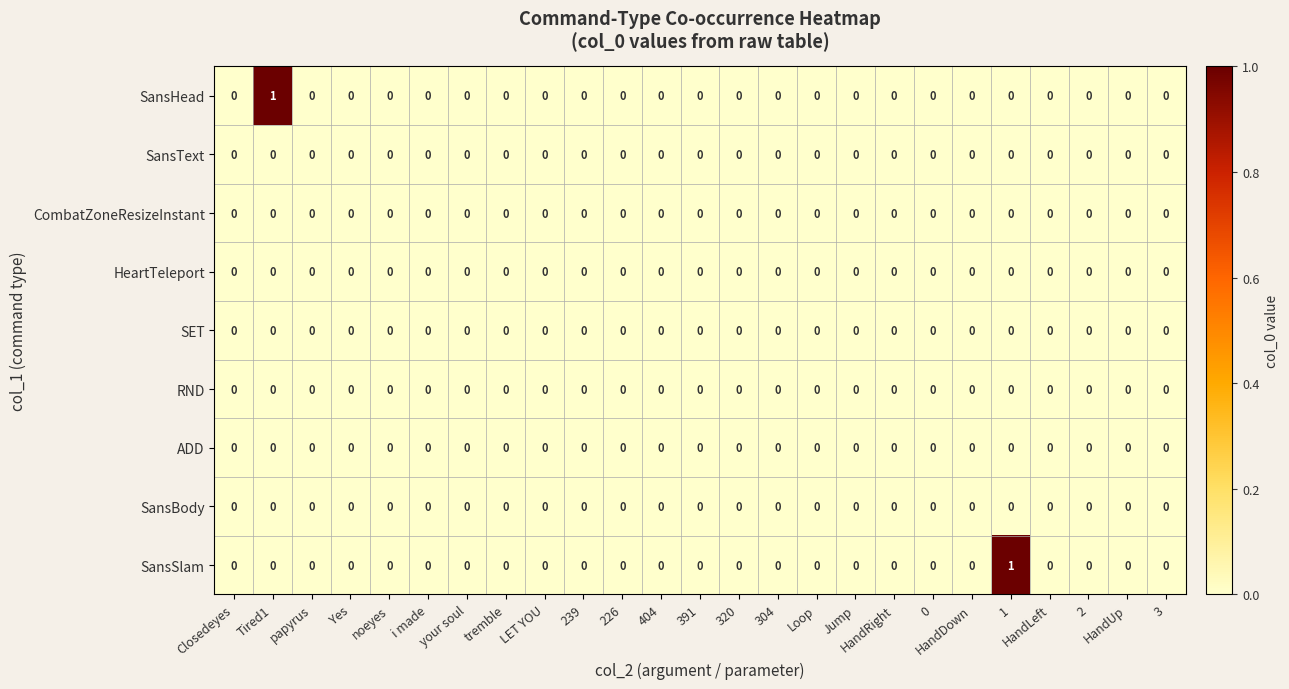

Is it true that HeartTeleport equals 0 at 2?

True